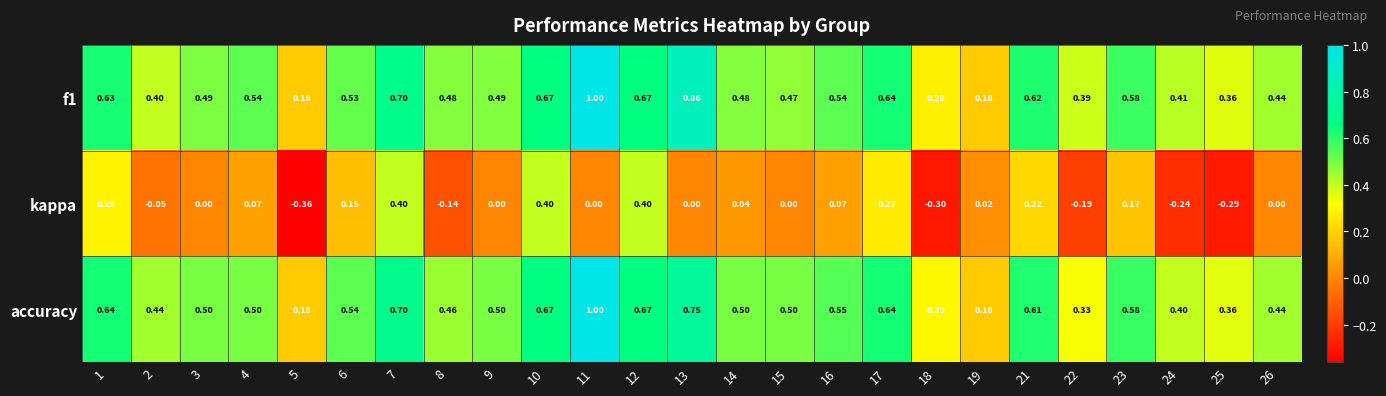

Is the value of f1 at 9 greater than the value of accuracy at 3?

No